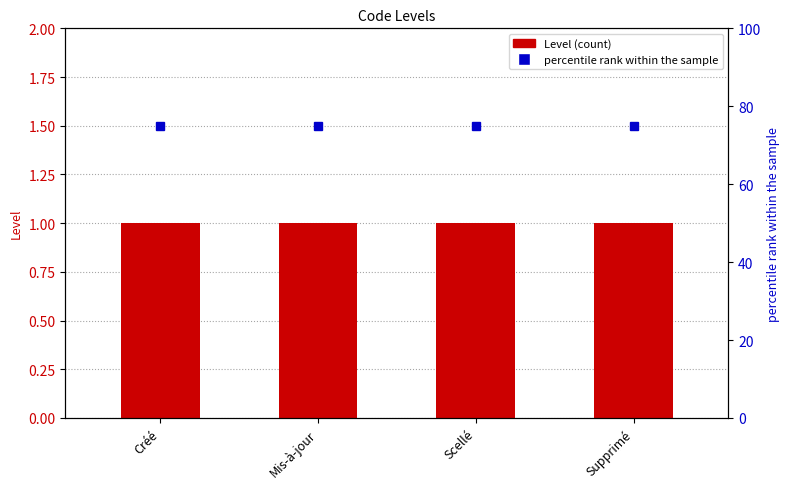

Rank the series by their maximum value, from highest to lowest.

percentile rank within the sample, Level